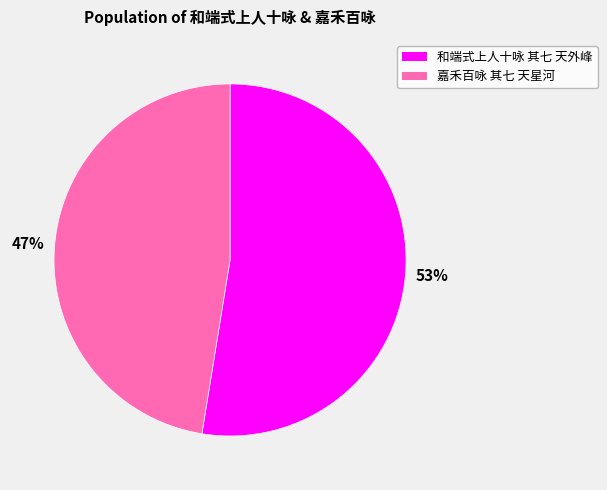

Do 和端式上人十咏 其七 天外峰 and 嘉禾百咏 其七 天星河 together represent more than half of the pie?

Yes